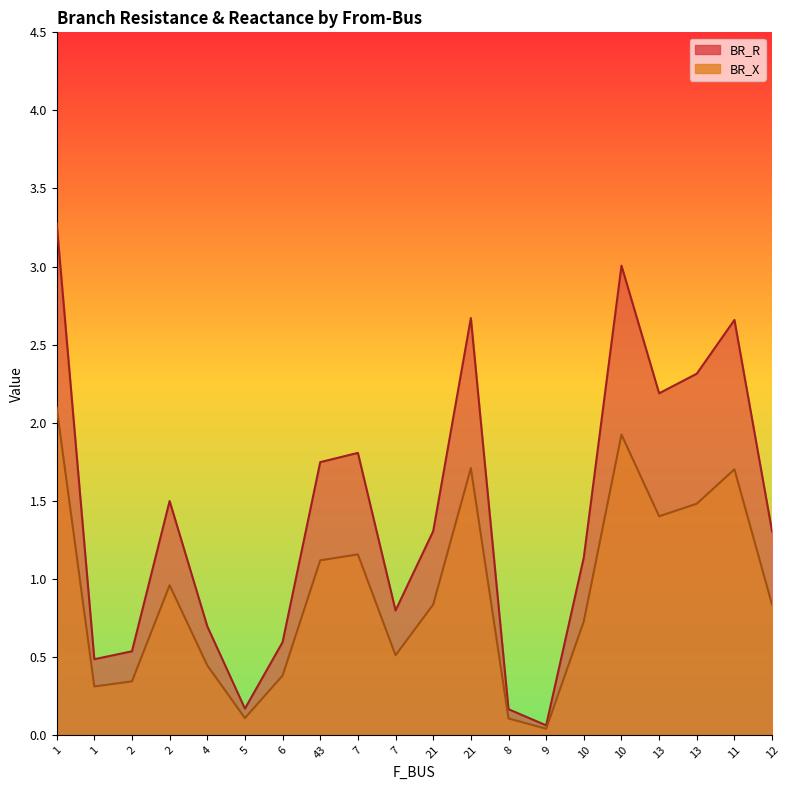

At which label does BR_R reach its peak?

1